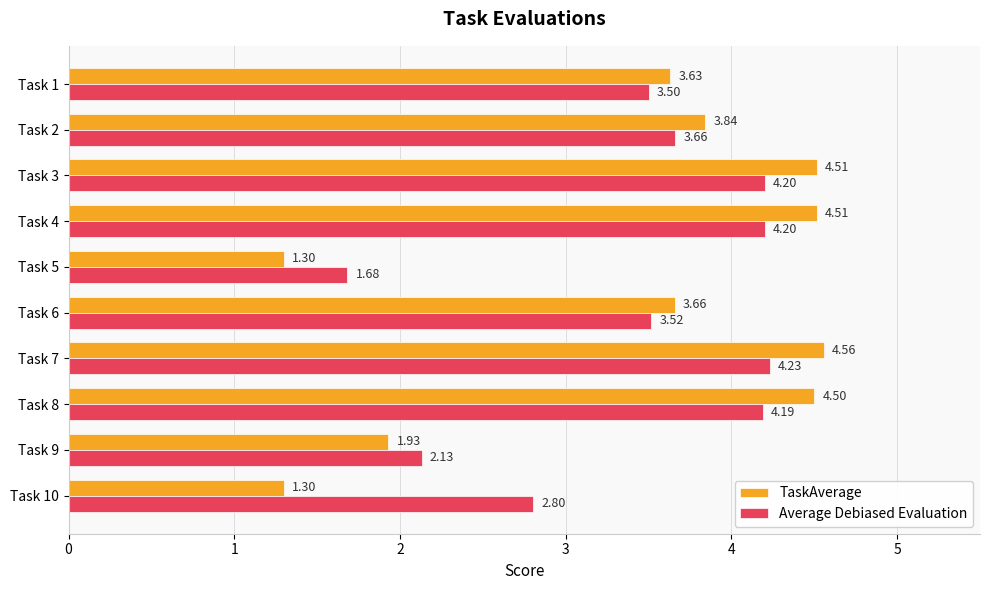

What are all the series names shown in the legend?

TaskAverage, Average Debiased Evaluation